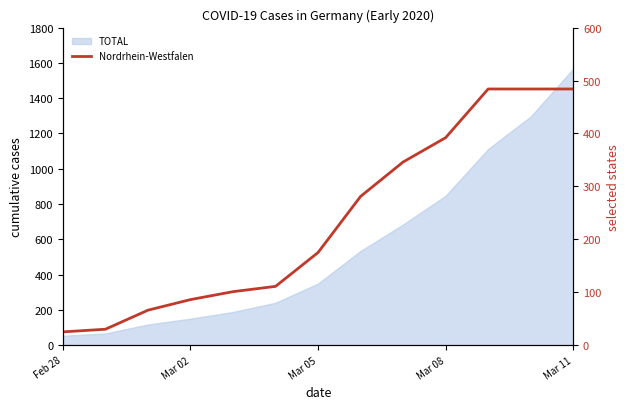

Which category has the lowest value across all series?

Feb 28